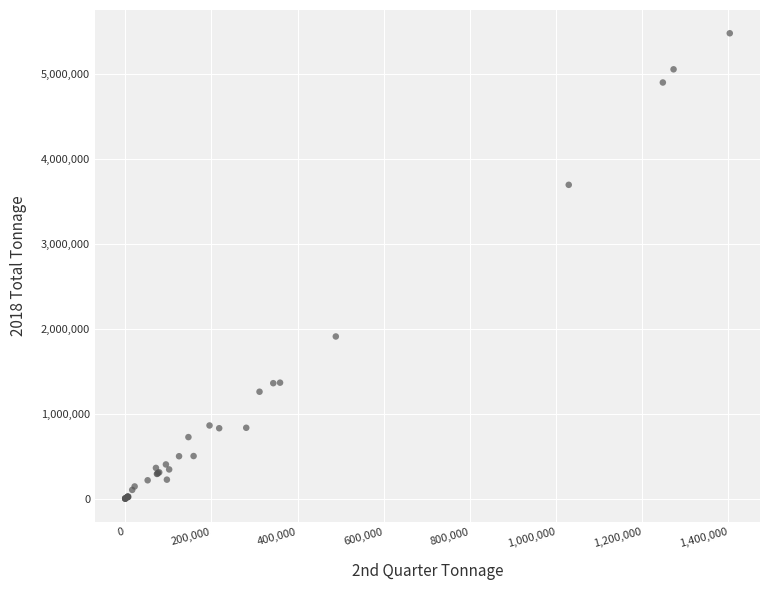

What Y value in the scatter plot is closest to 2739386?

1908462